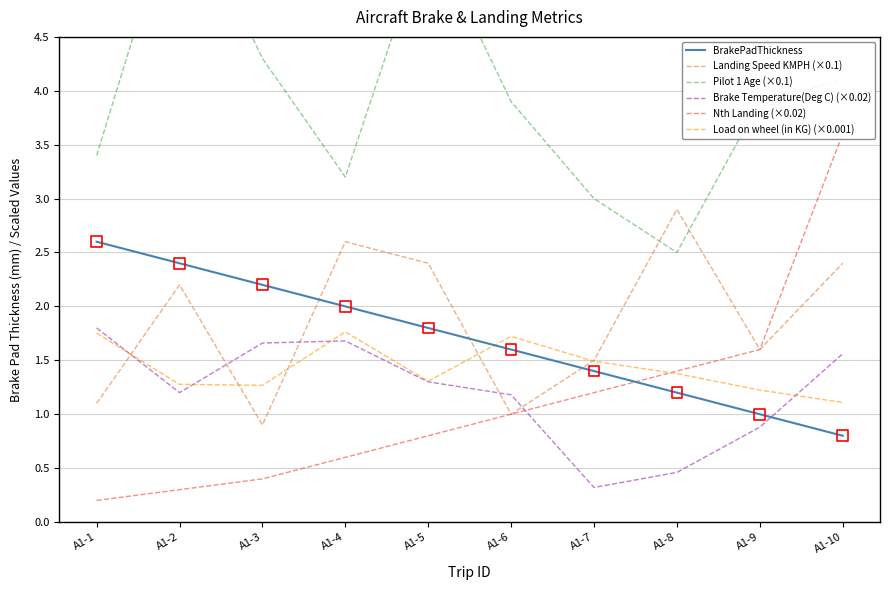

At which category is the sum across all series the highest?

A1-10